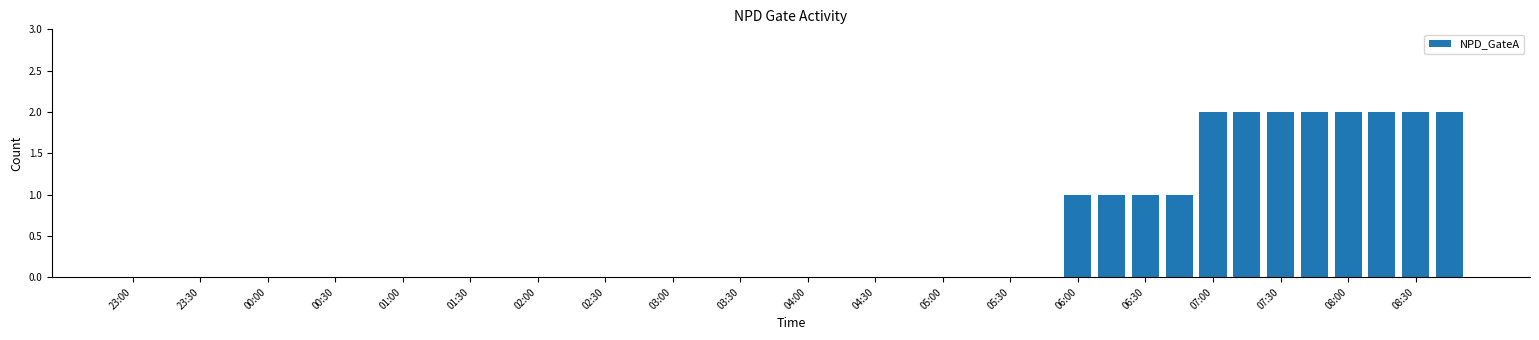

How many distinct data groups are displayed?

1